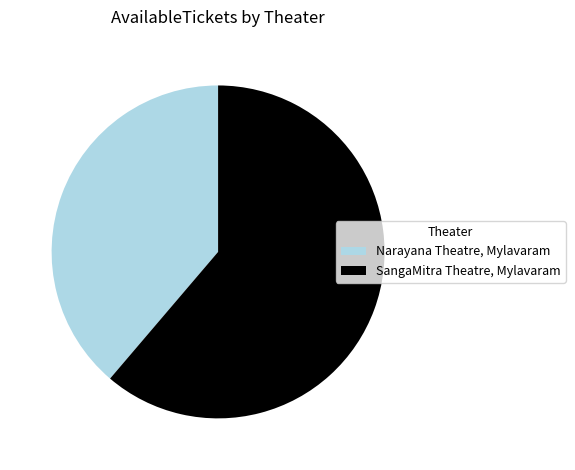

Which category has the biggest portion of the pie?

SangaMitra Theatre, Mylavaram